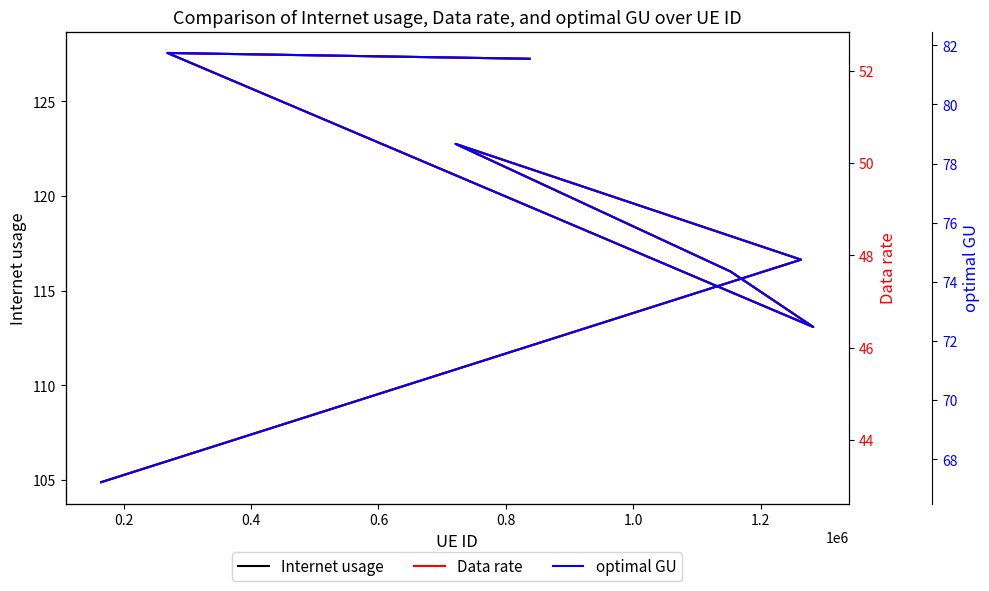

True or false: optimal GU and Data rate cross at least once.

False